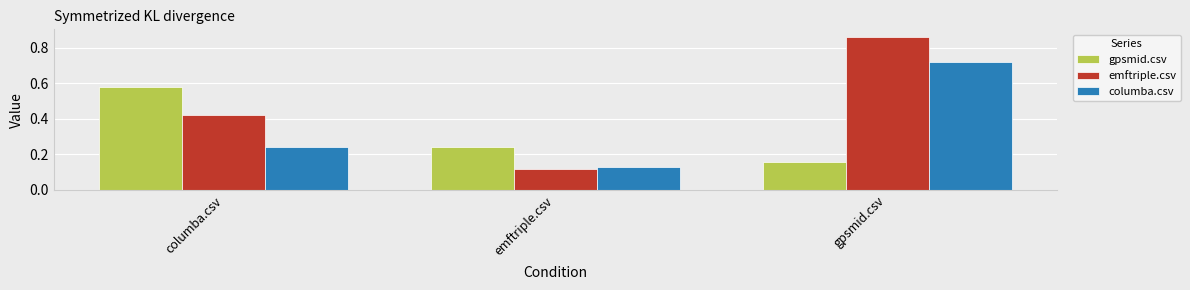

Count the emftriple.csv values in the range 0 to 1.

3